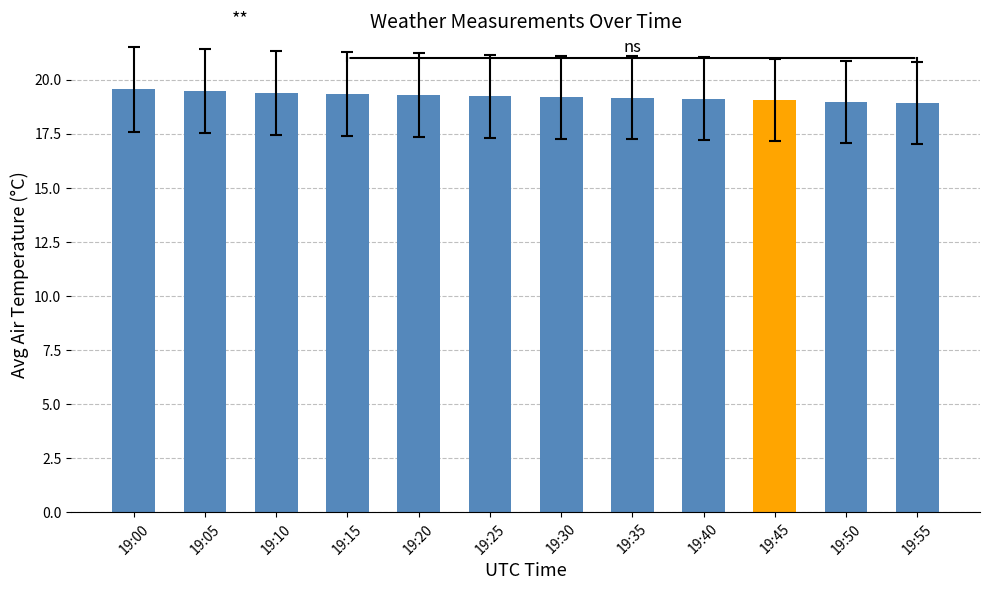

What is the minimum value shown in the chart?

18.9